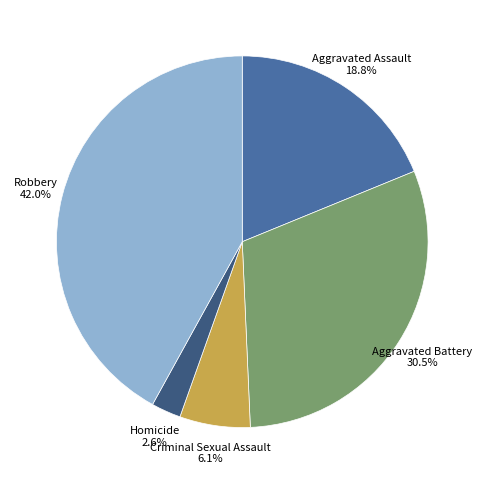

How many slices are in this pie chart?

5